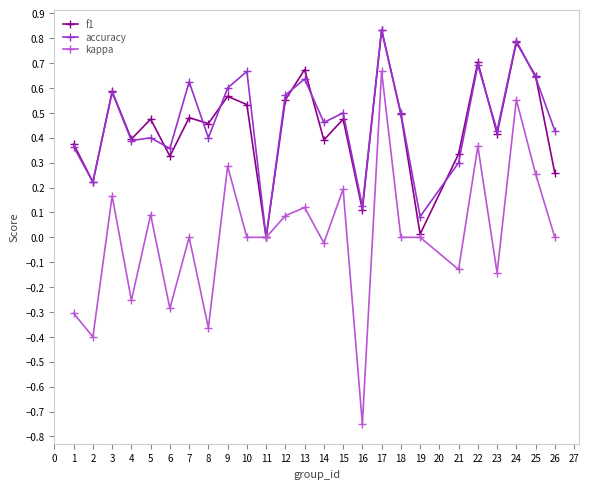

Where is the first local maximum for f1?

3